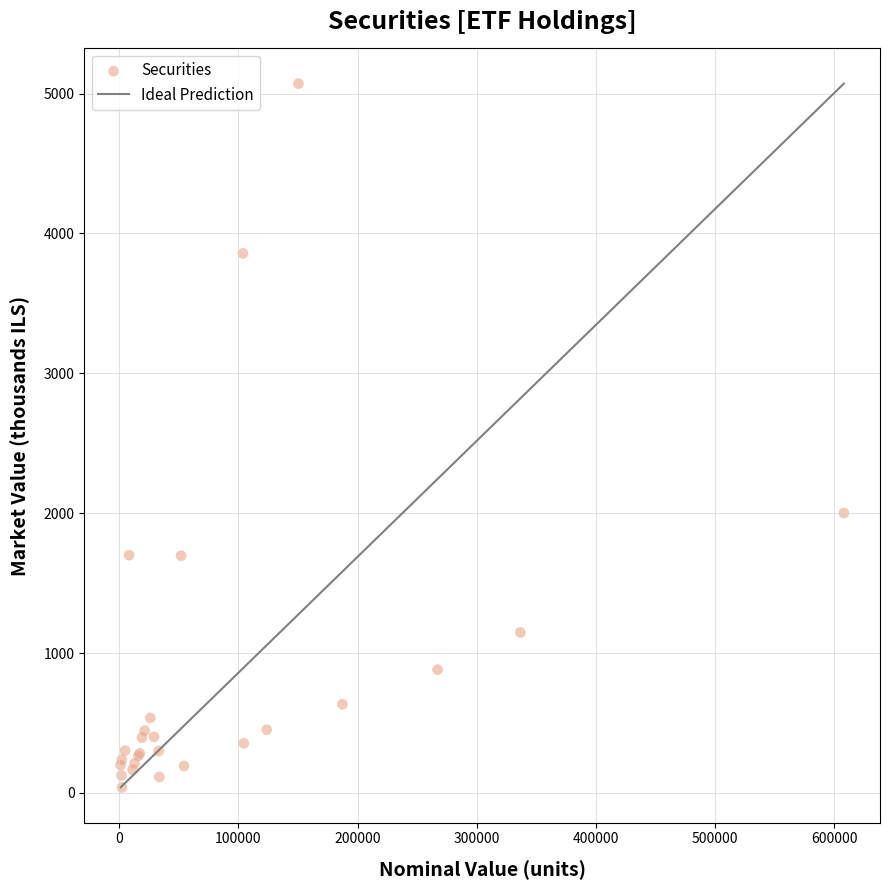

What Y value in the scatter plot is closest to 2555?

2001.2